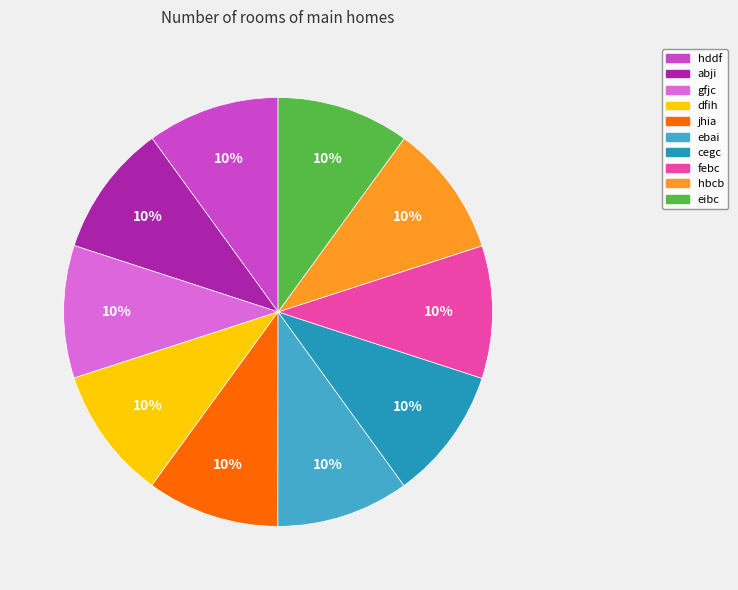

True or false: ebai accounts for 22% of the total.

False